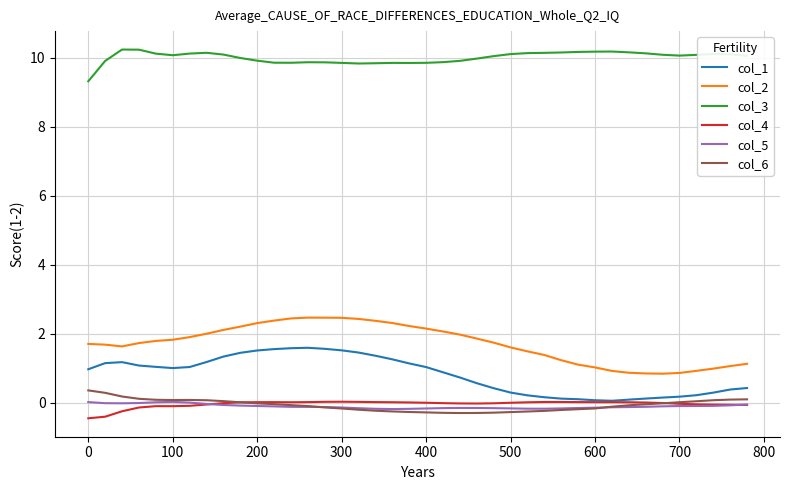

What is the greatest value displayed?

10.2